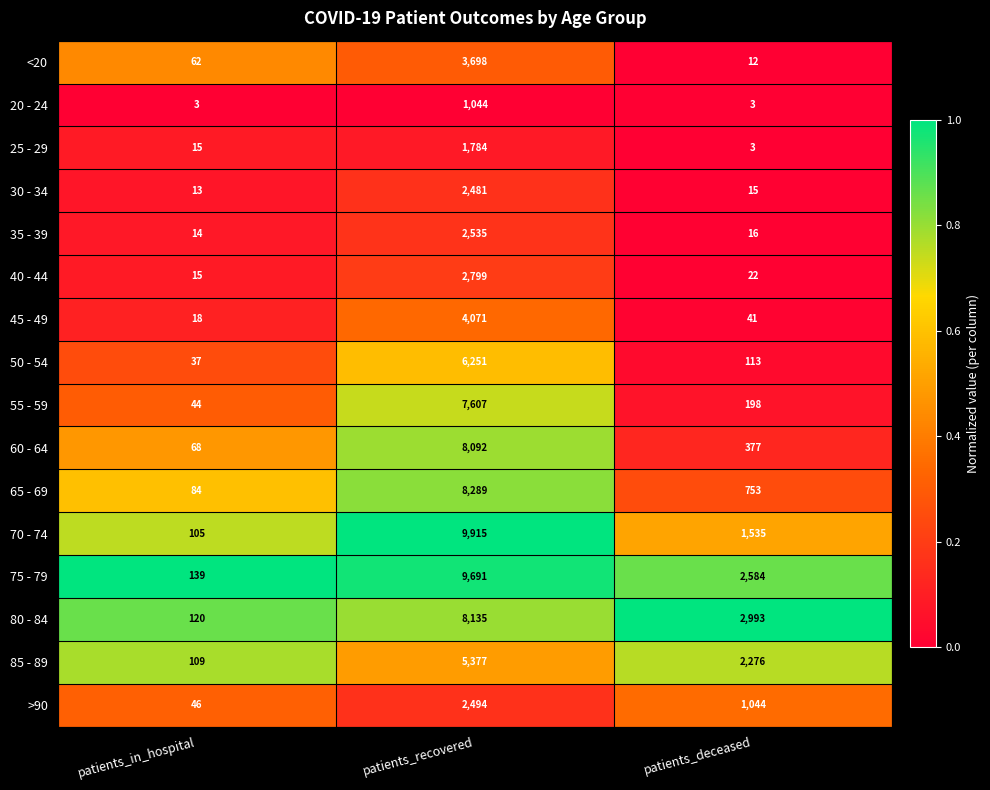

The value of 75 - 79 at patients_deceased is 2584. True or false?

True